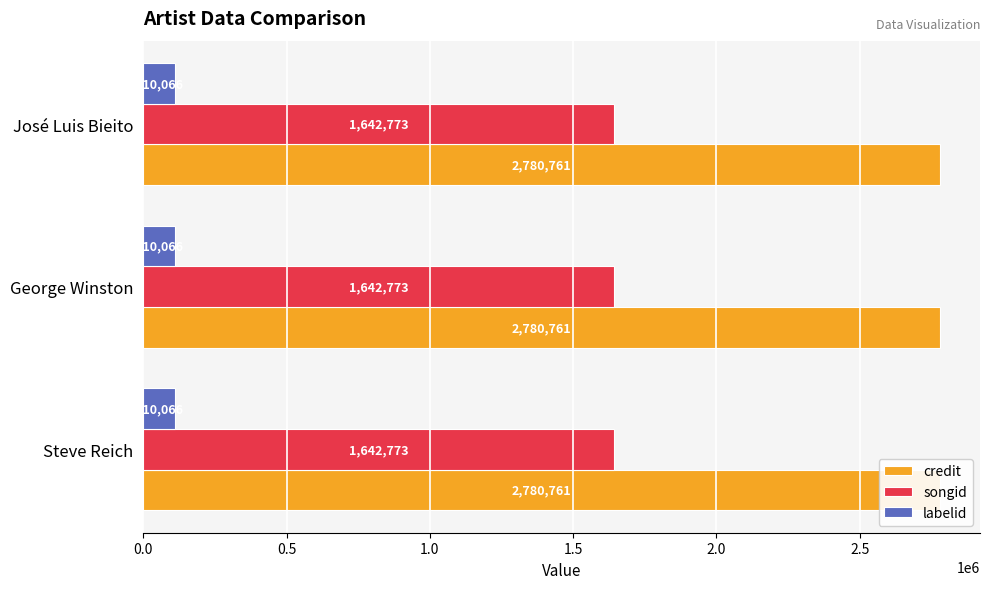

List the series in order of their overall mean, lowest first.

labelid, songid, credit